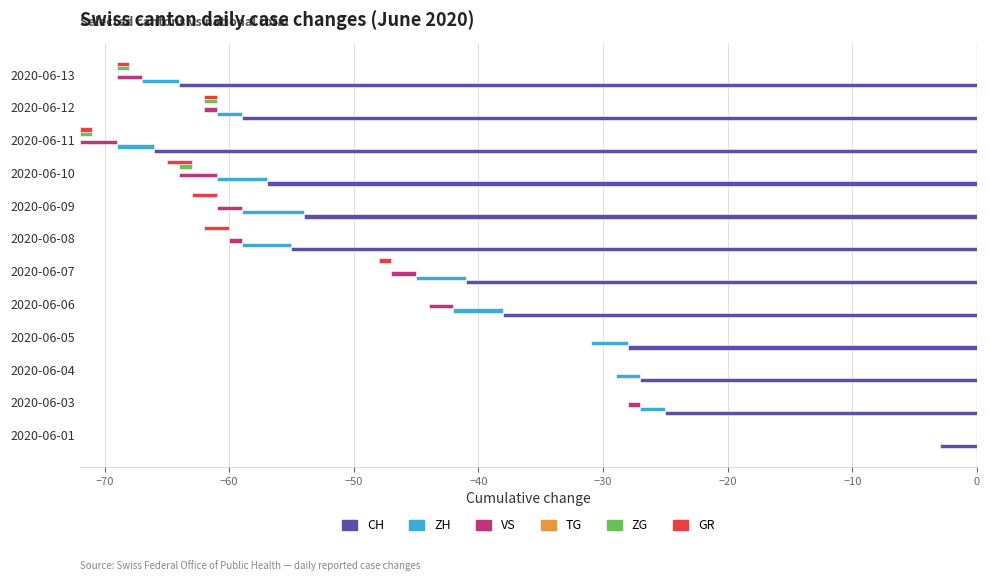

Rank the series at −50 from lowest to highest value.

CH, ZH, VS, ZG, GR, TG